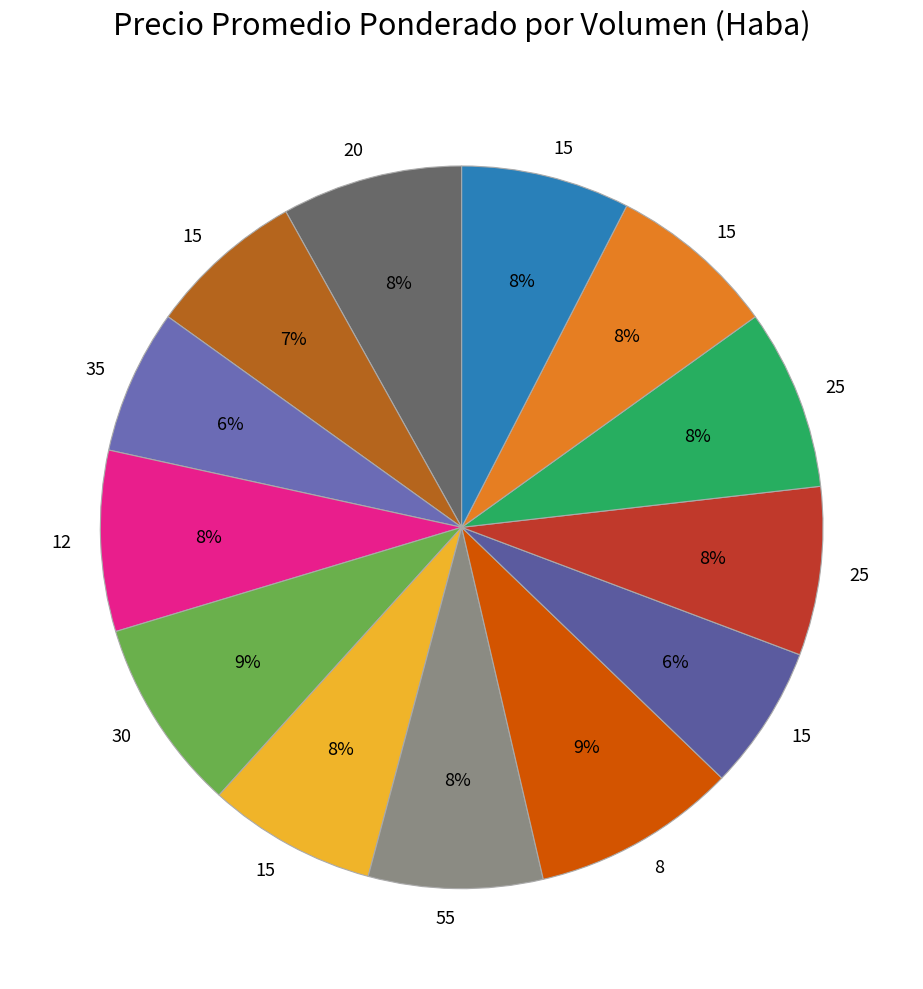

How many segments does this pie chart have?

13